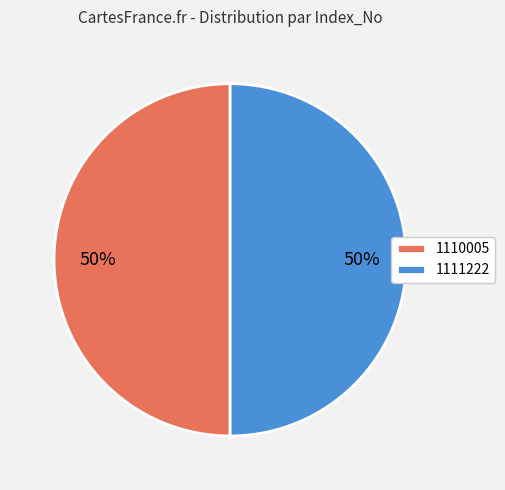

What percentage is the 1111222 slice, to the nearest percent?

50%